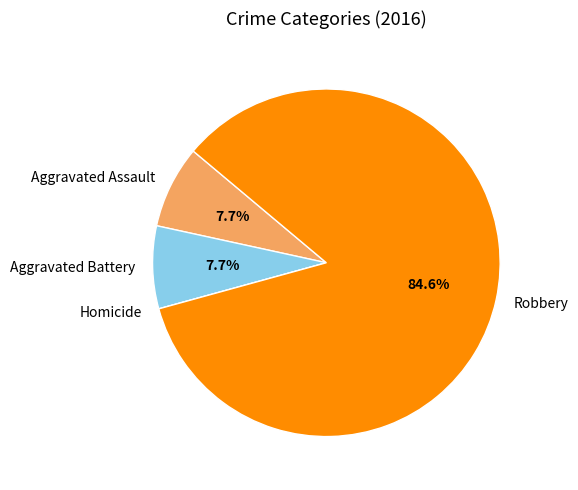

The Robbery slice represents 85% of the pie. True or false?

True